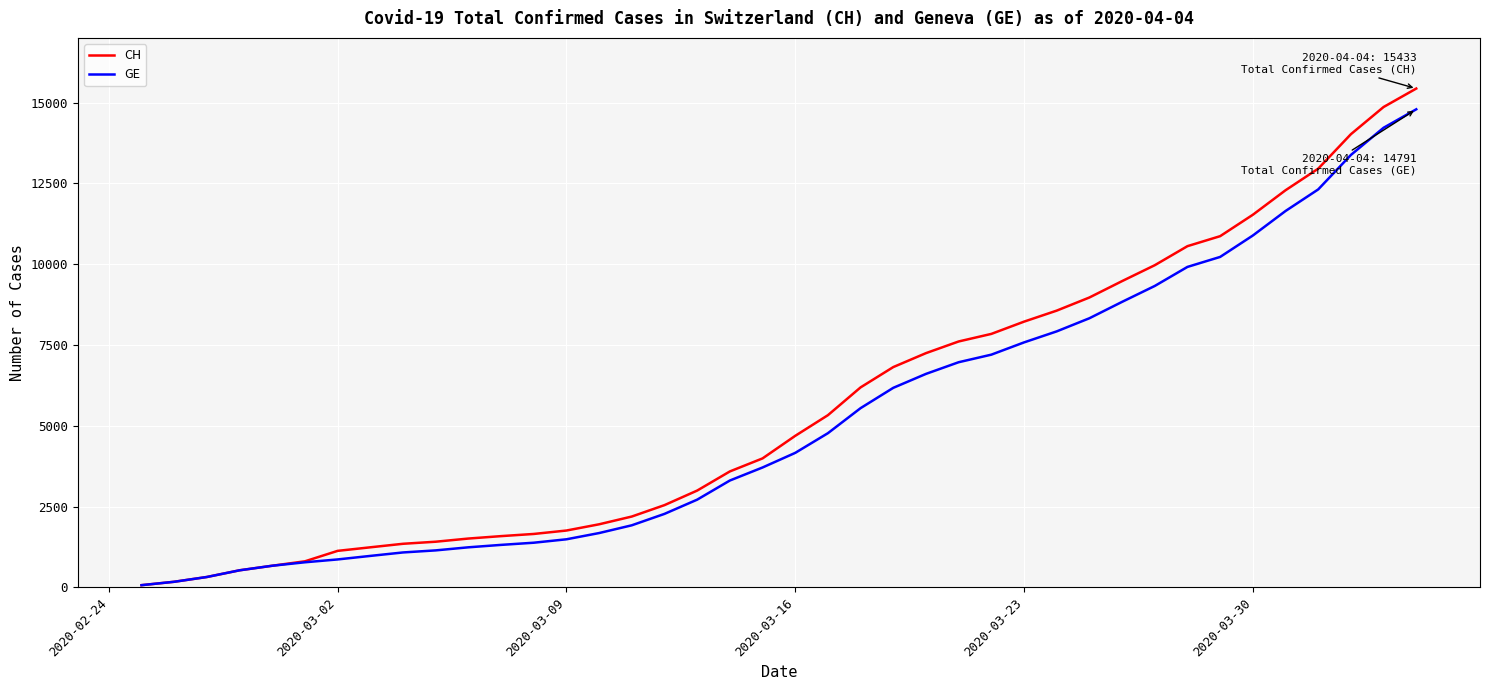

What is the difference between the maximum and minimum values in the CH series?

15361